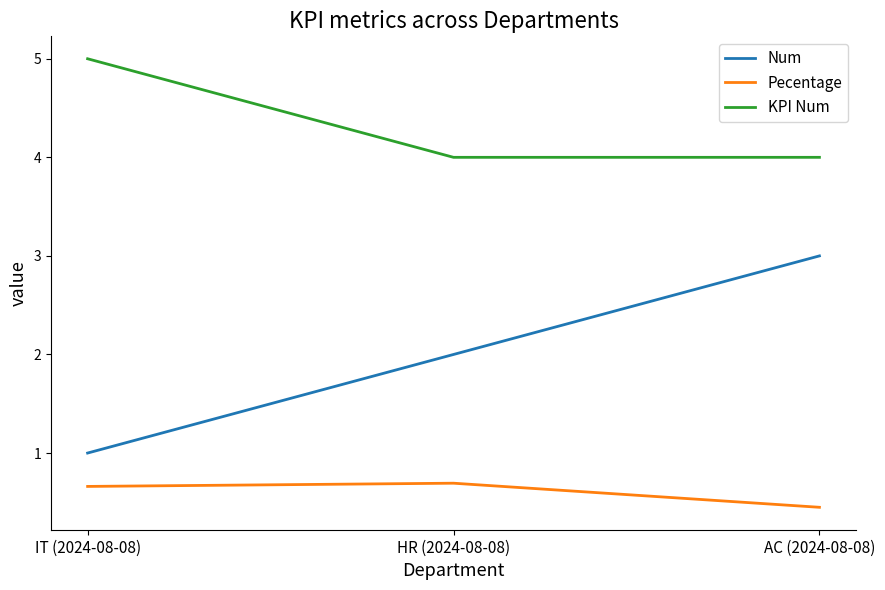

Which label corresponds to the smallest value in the chart?

AC (2024-08-08)